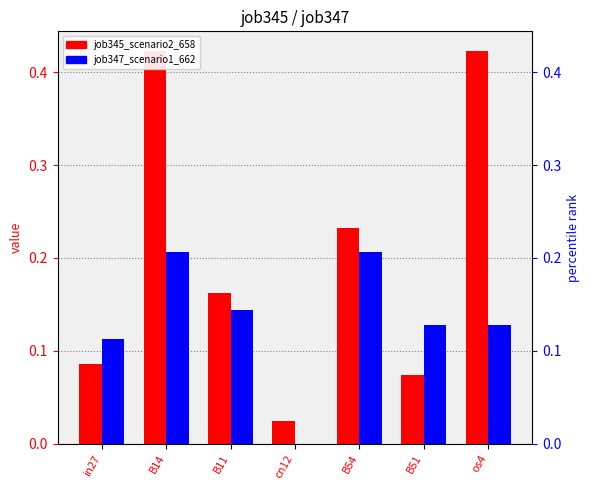

At how many categories does at least one series exceed 0?

7